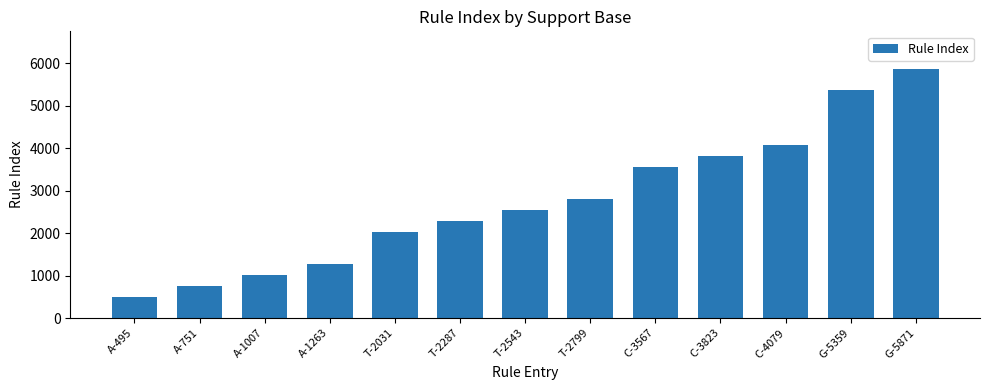

Reading left to right, extract all data points from this chart.

A-495=495	A-751=751	A-1007=1007	A-1263=1263	T-2031=2031	T-2287=2287	T-2543=2543	T-2799=2799	C-3567=3567	C-3823=3823	C-4079=4079	G-5359=5359	G-5871=5871